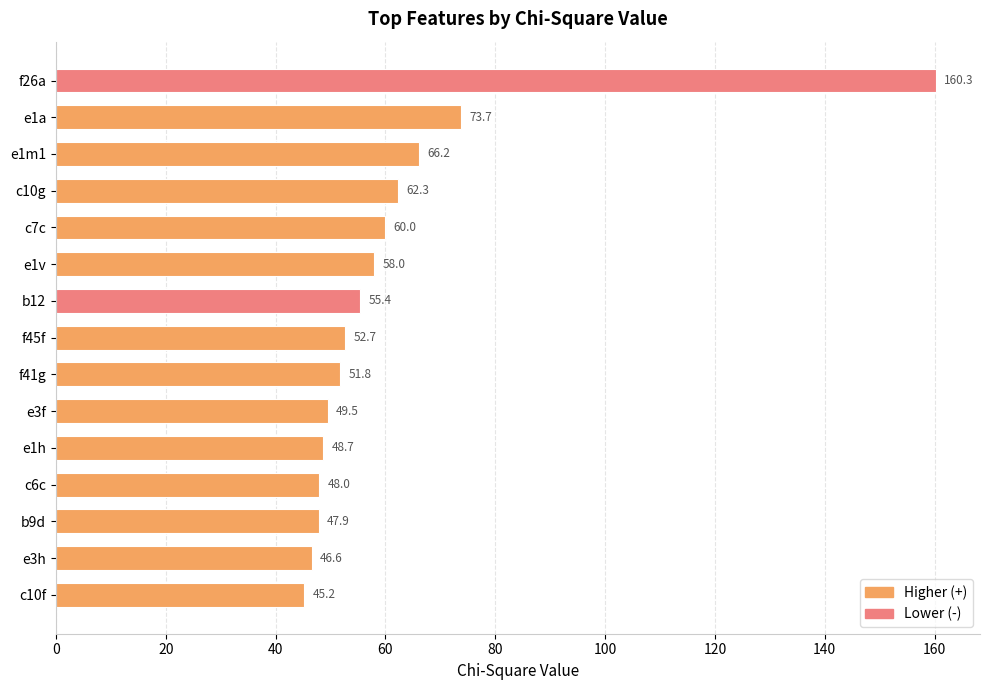

What is the difference between the maximum and minimum values?

115.0